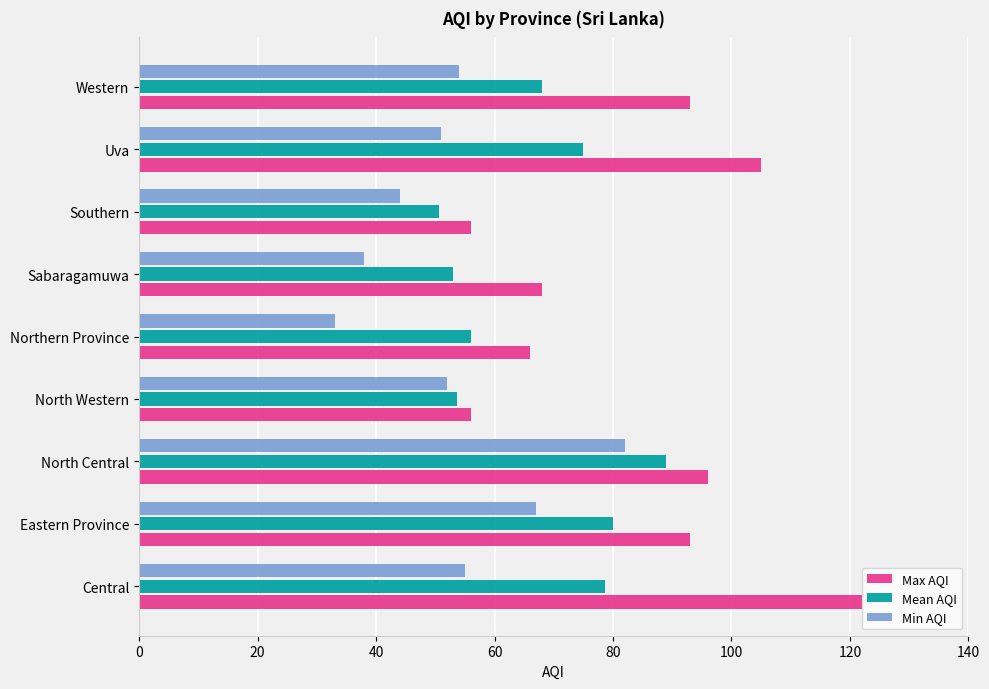

At which category is the sum across all series the highest?

North Central